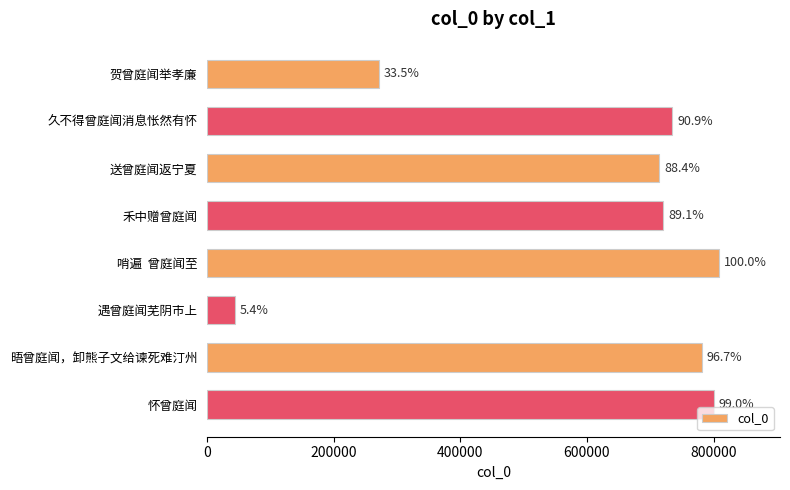

What is the difference between the second highest and minimum values?

756662